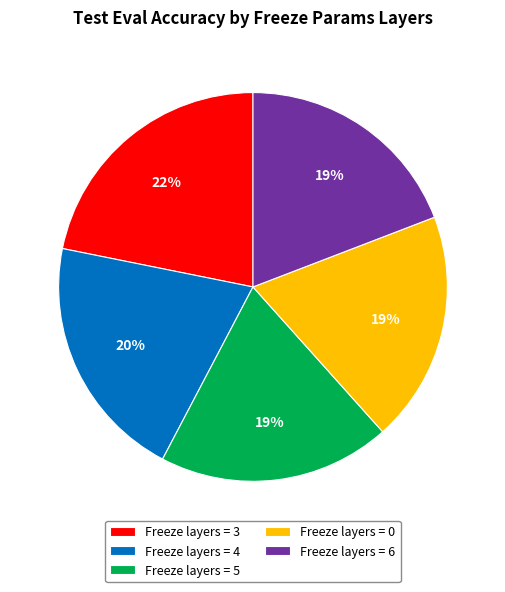

How many segments does this pie chart have?

5